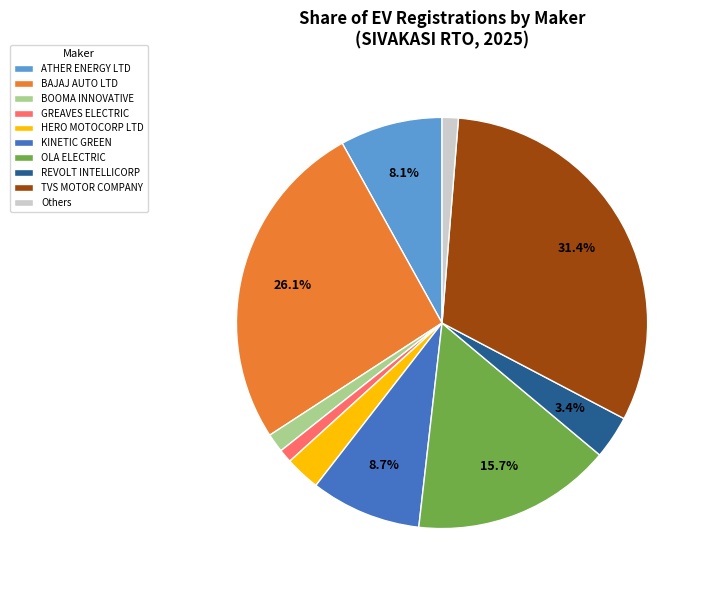

Is the sum of BOOMA INNOVATIVE and Others greater than half?

No